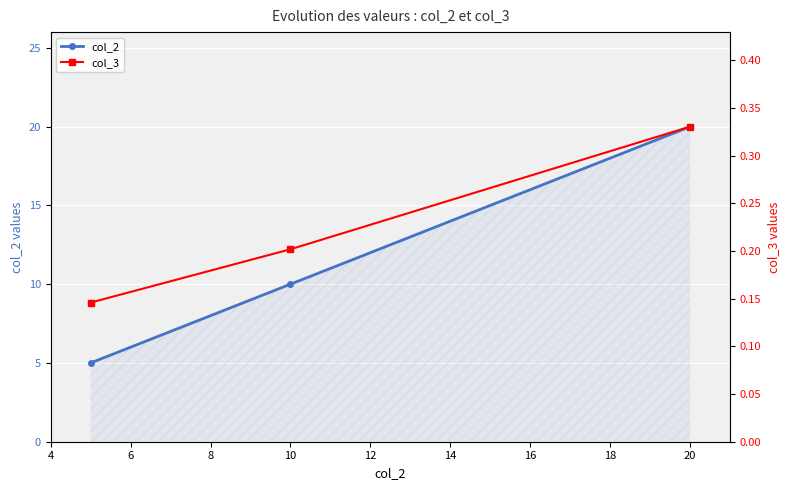

Which category has the highest value in the col_2 series?

20